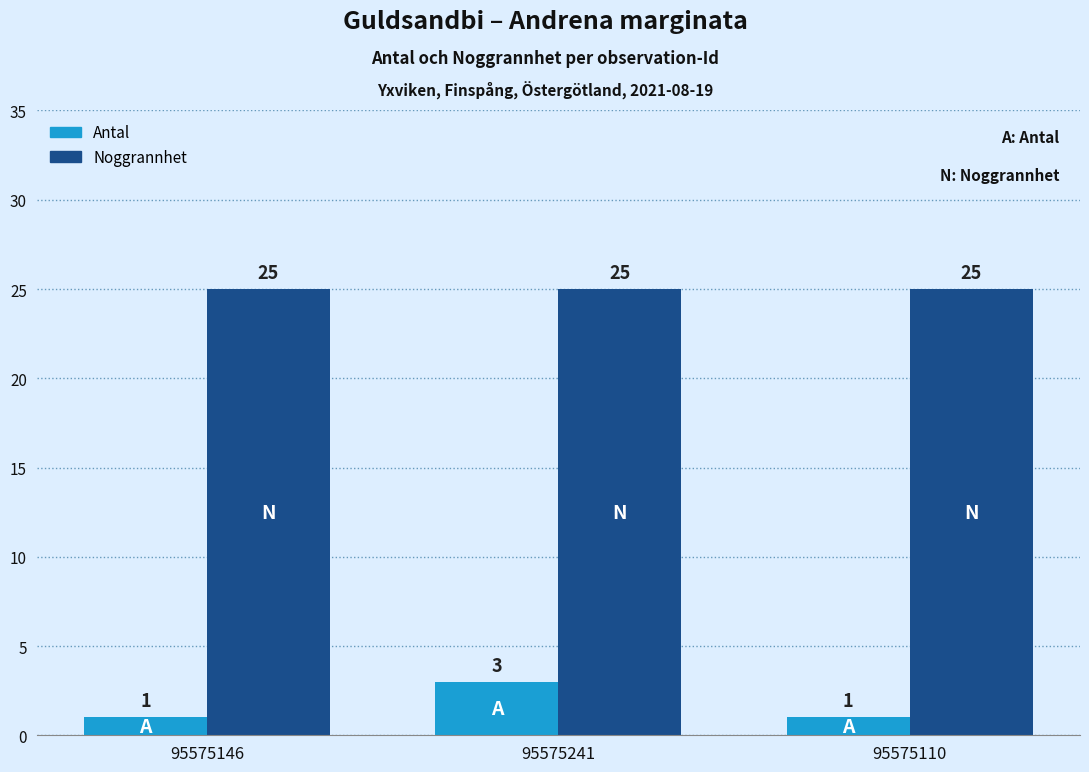

Which series has the largest total across all categories?

Noggrannhet